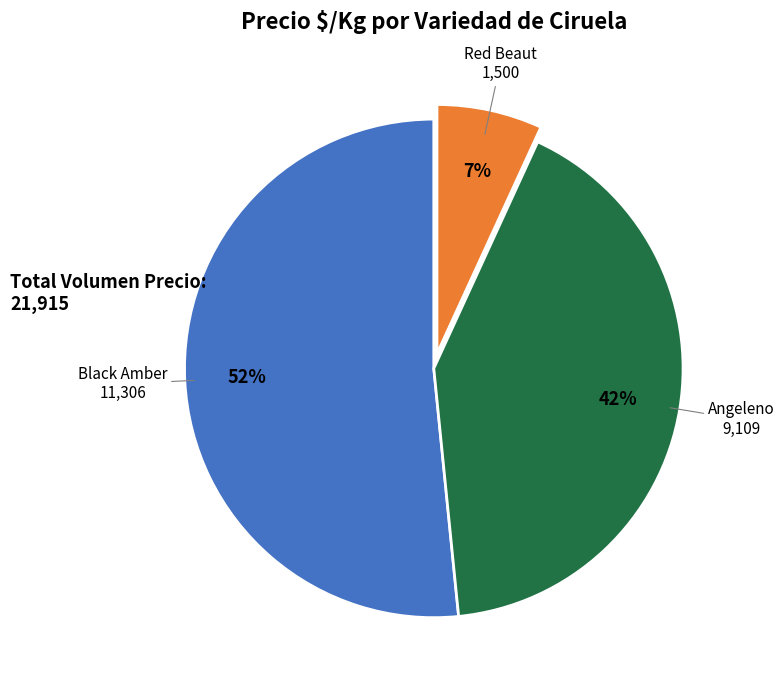

Does any single category account for the majority?

Yes